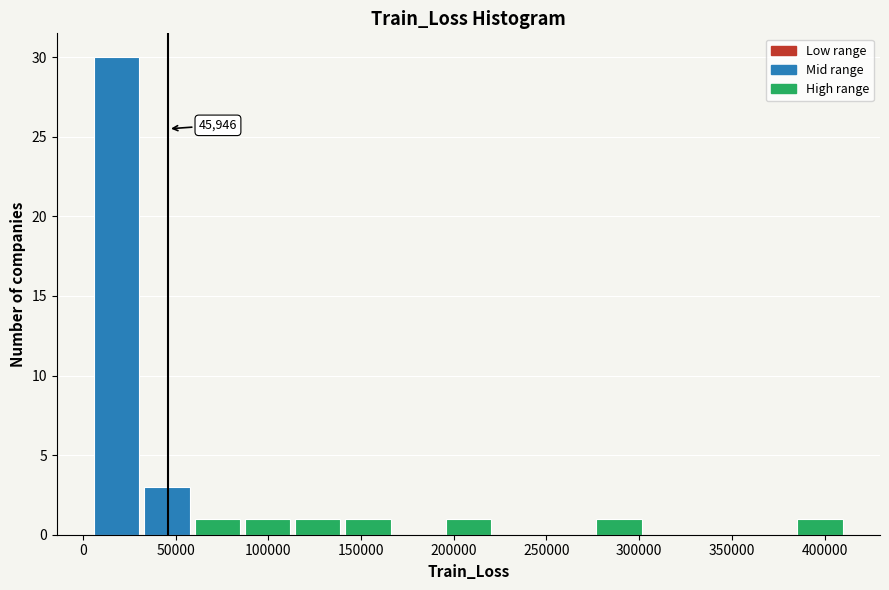

Over which range of the x-axis is the bar tallest?

5000 to 35000